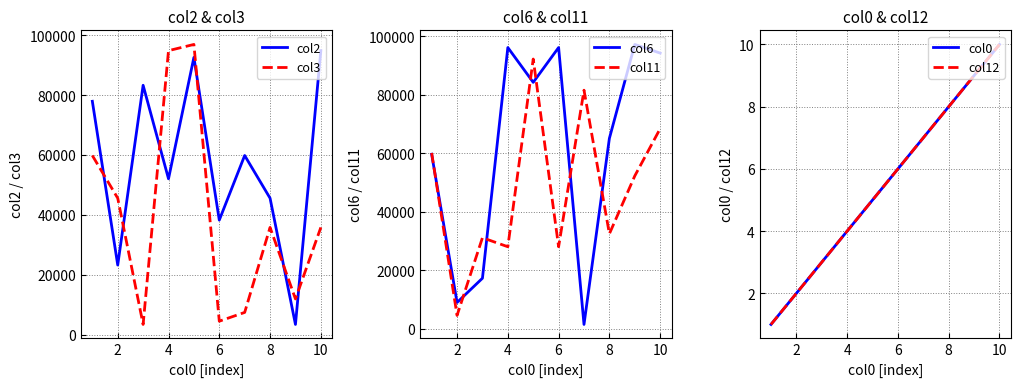

Which series ends up on top after the final intersection of col3 and col2?

col2